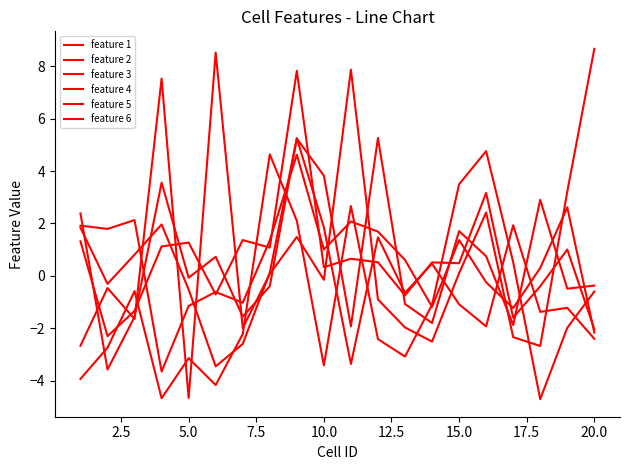

How many lines are shown in the chart?

6